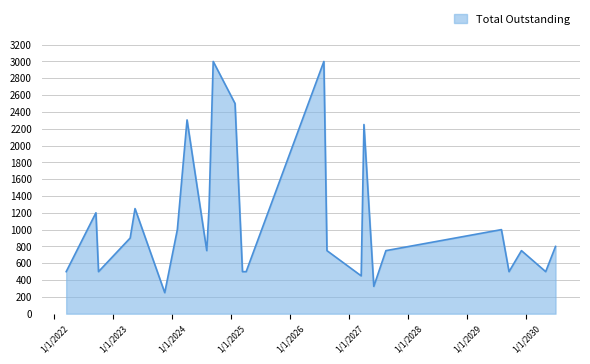

What is the difference between the maximum and minimum values?

2750.0